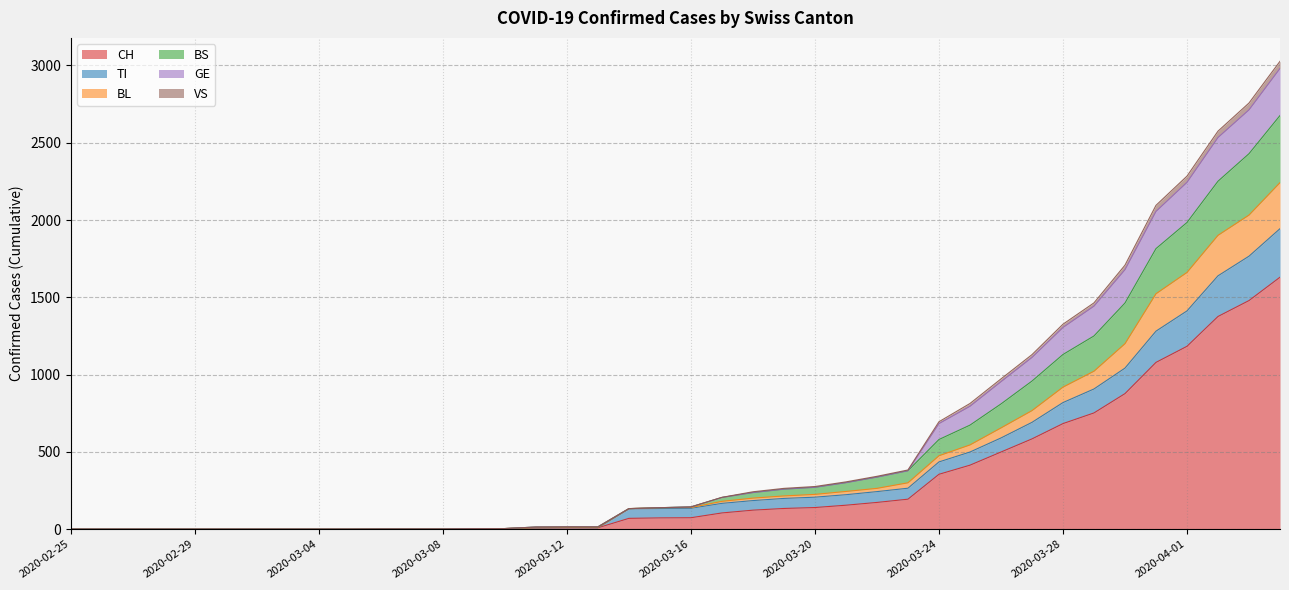

What is the sum of the CH values at 2020-03-15 and 2020-02-25?

73